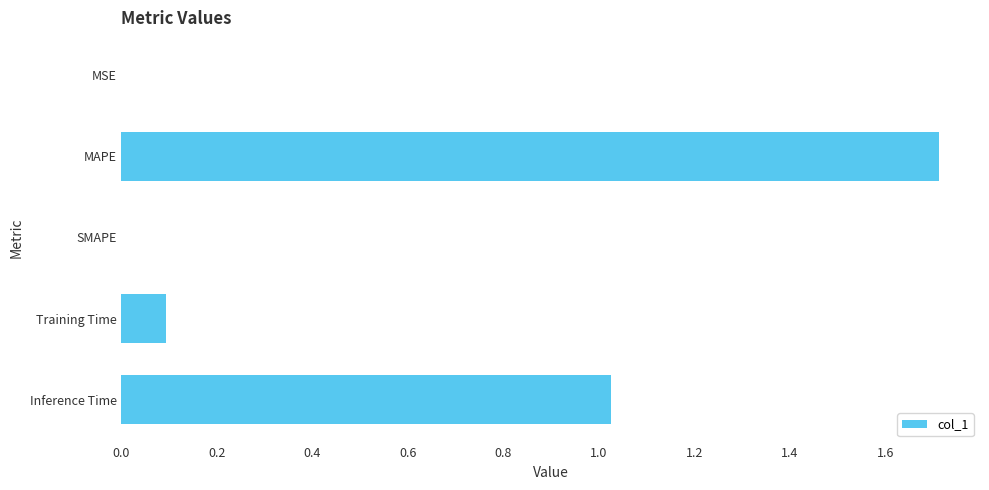

How many data points does each series have?

5